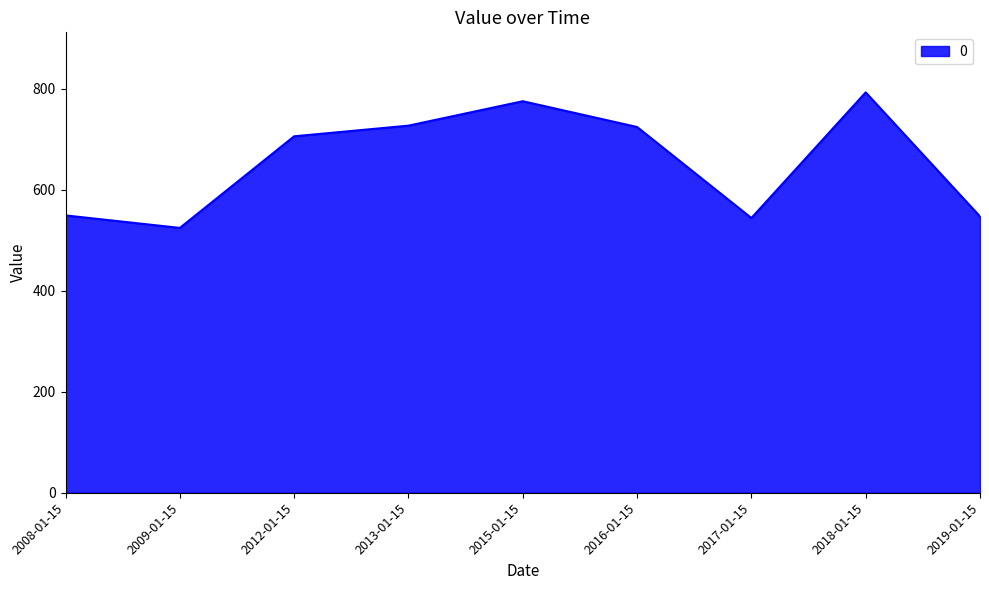

Where does the data first go above 705?

2012-01-15